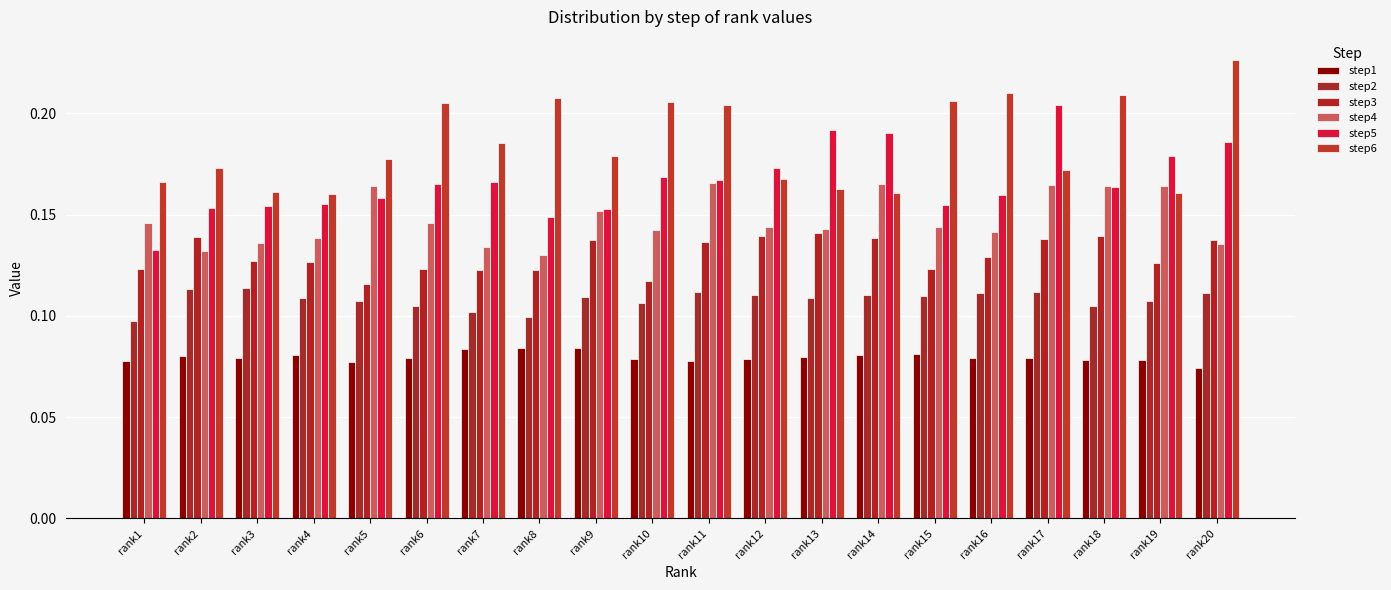

Count the number of categories in the chart.

20